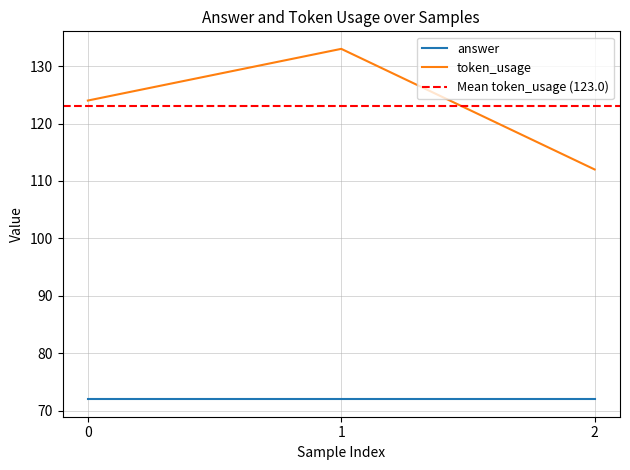

Reading left to right, extract all data points from this chart.

0=124	1=133	2=112